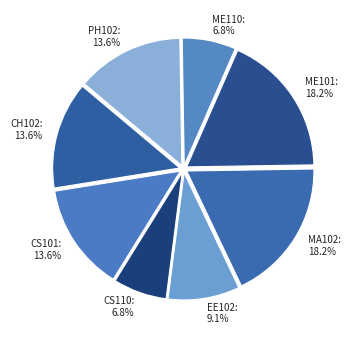

To the nearest percent, what portion does CH102 represent?

14%